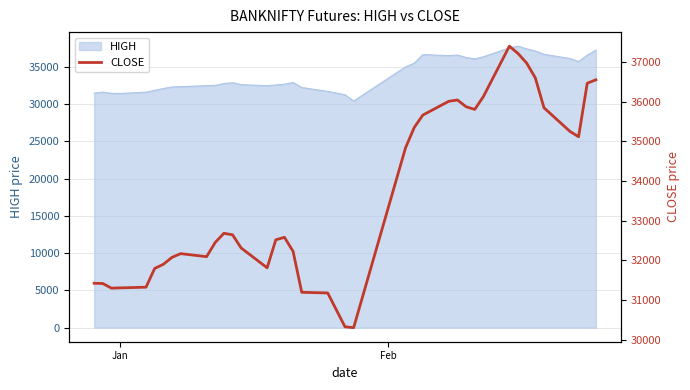

What is the minimum value shown in the chart?

30306.8